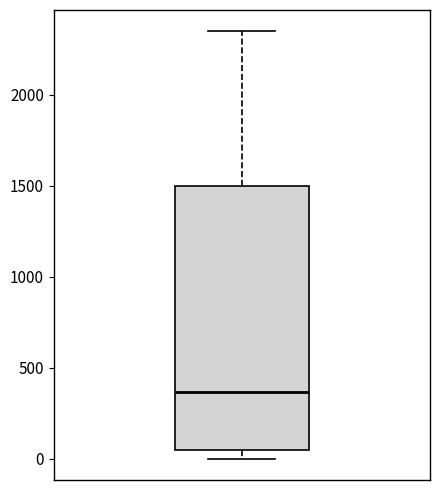

Read this box plot against the y-axis: the position of the median line, the range covered by the box, and the ends of both whiskers. The values are not printed on the chart, so give them approximately, as read against the axis.

median 350, box 50 to 1500, whiskers 0 to 2350